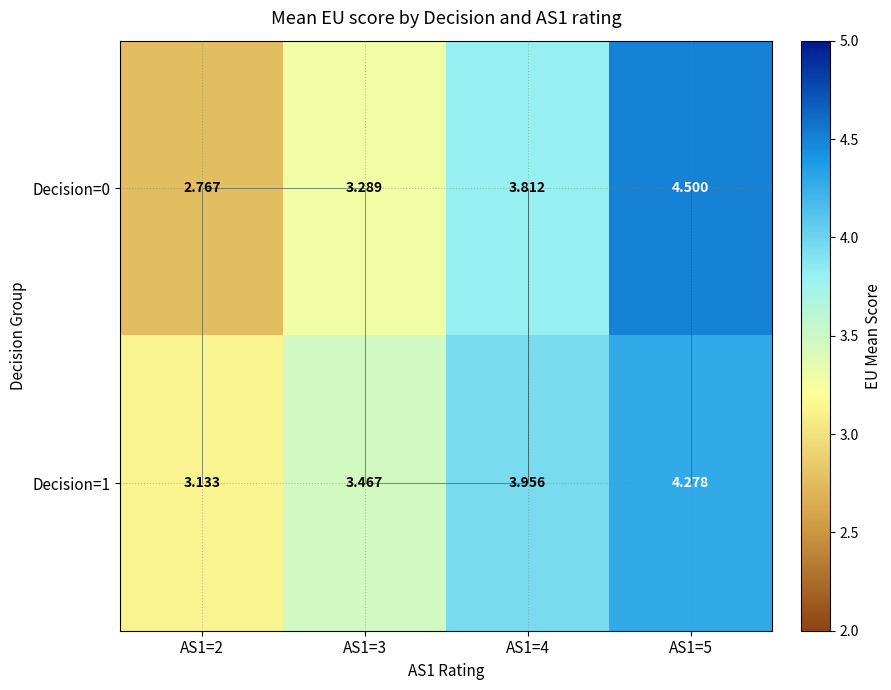

At how many categories does at least one series exceed 3?

4